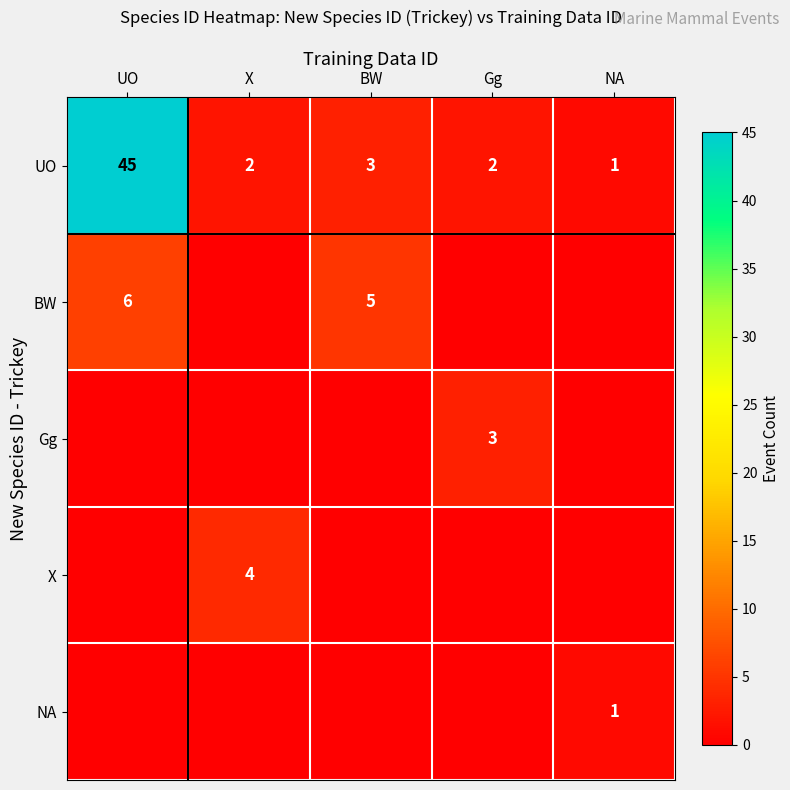

The BW series shows 6 at UO. True or false?

True